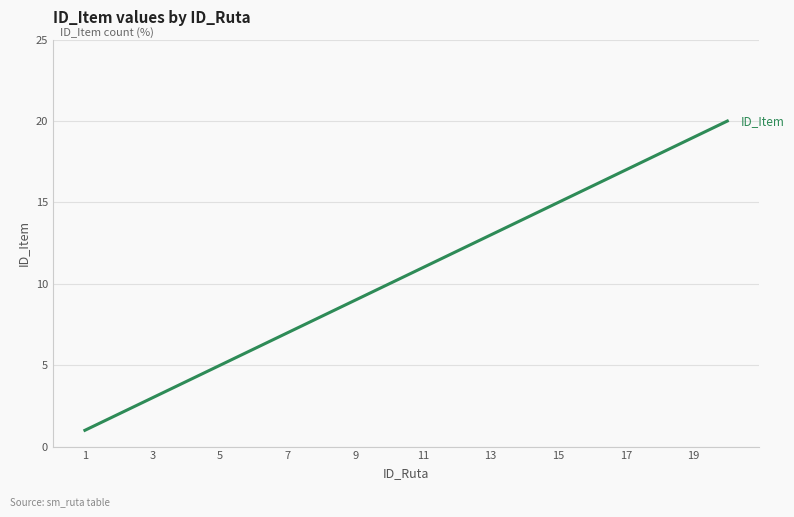

True or false: the data has more than 0 interior local peaks.

False